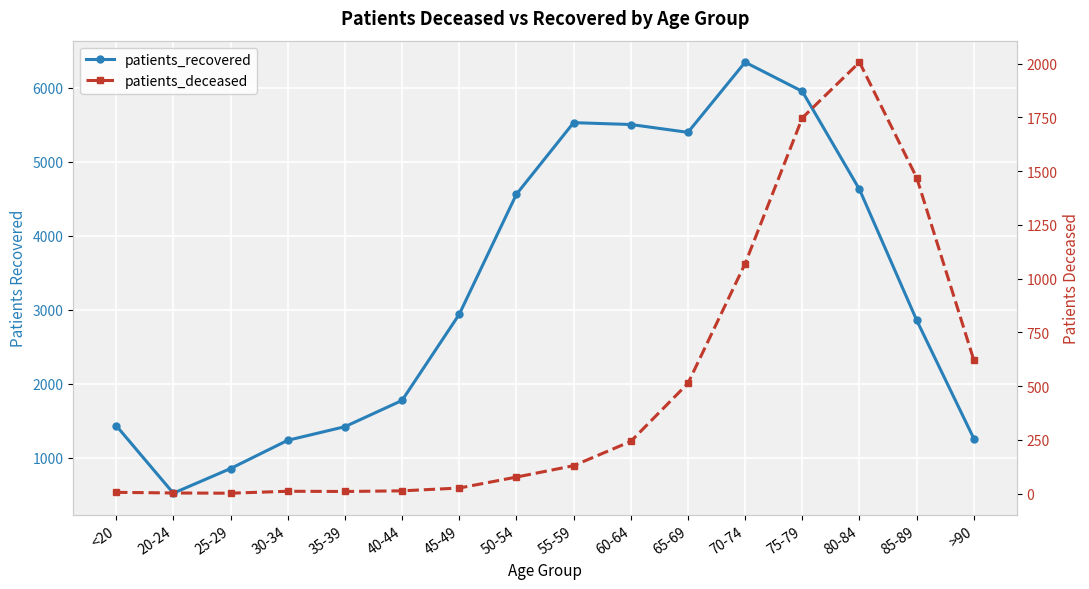

What is the value of the patients_deceased point at the 13th from the left?

1748